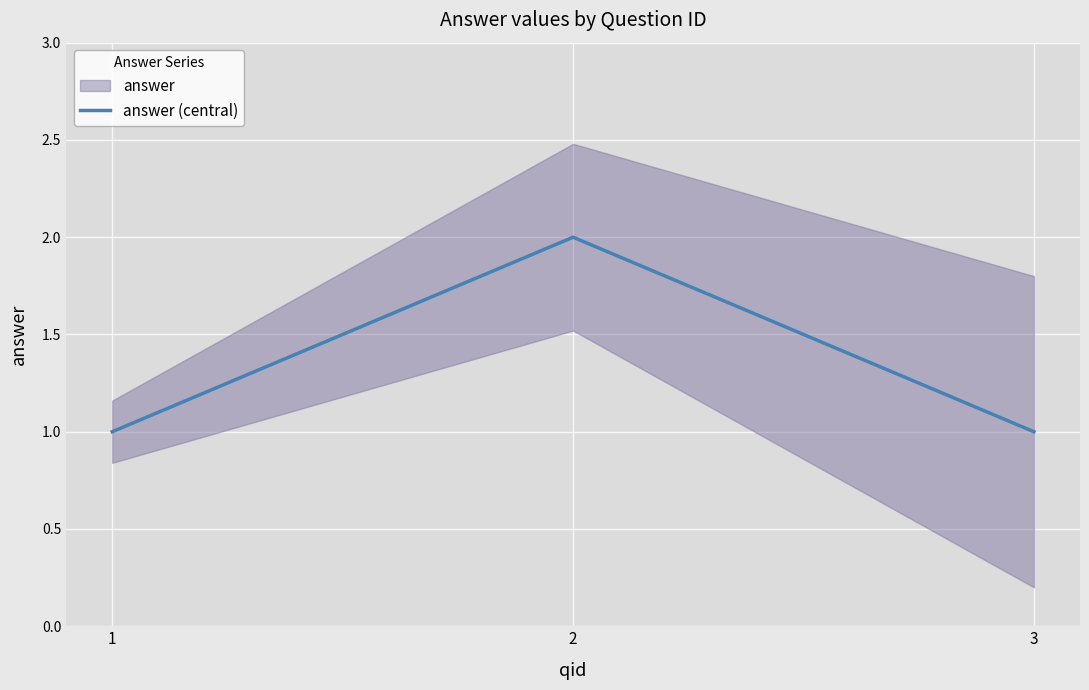

The value at 2 is 1. True or false?

False